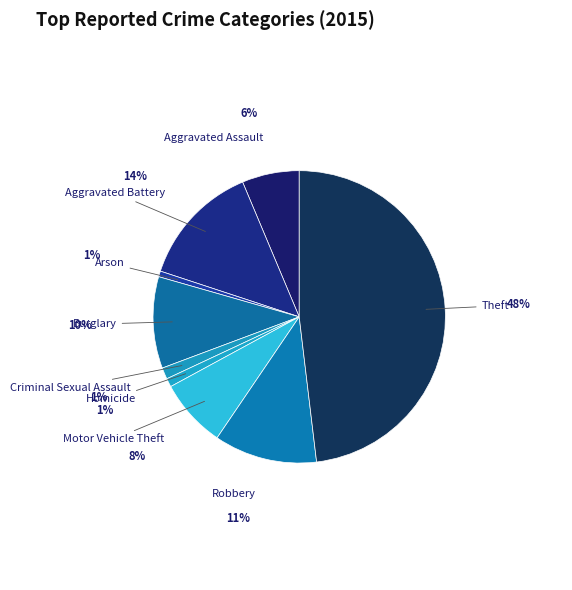

Between Arson and Theft, which is larger?

Theft